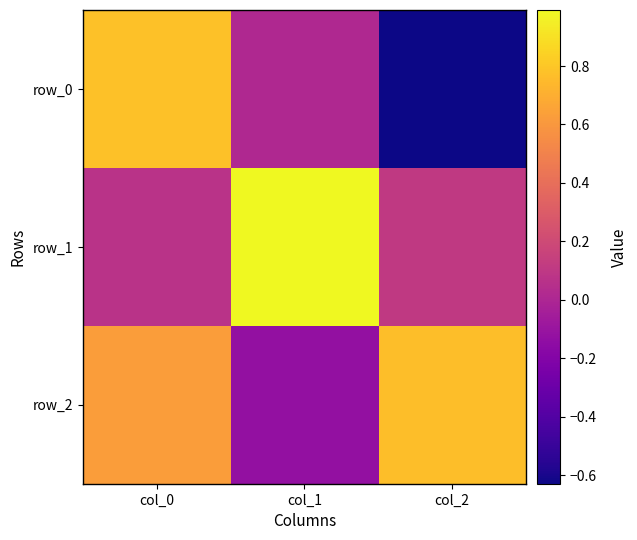

List the labels in order of row_1 value, largest first.

col_1, col_2, col_0